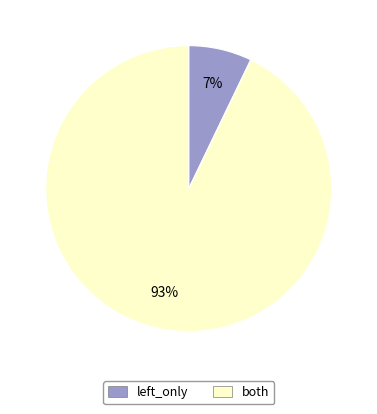

To the nearest percent, what is the difference between the largest and smallest slice percentages?

86%